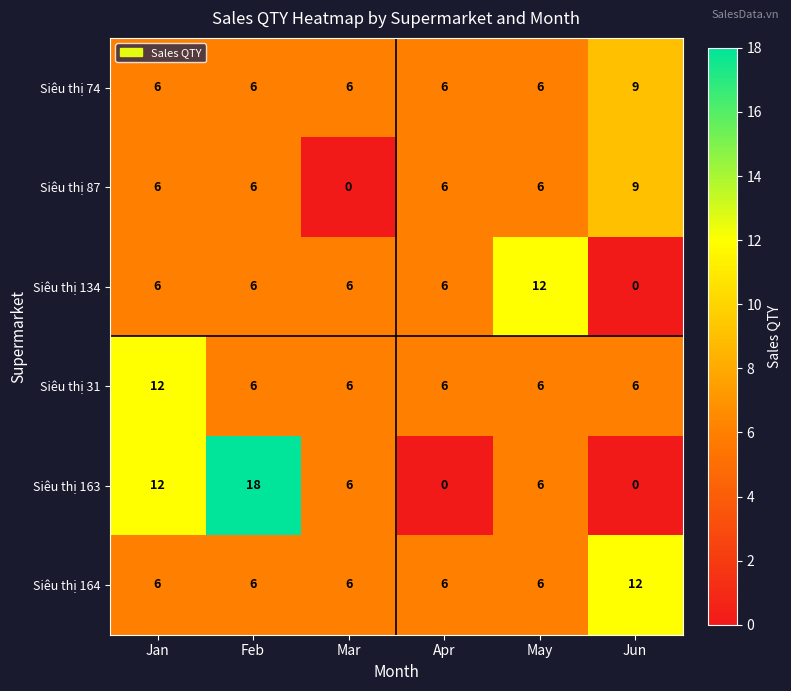

What is the difference between the highest and lowest values at Mar?

6